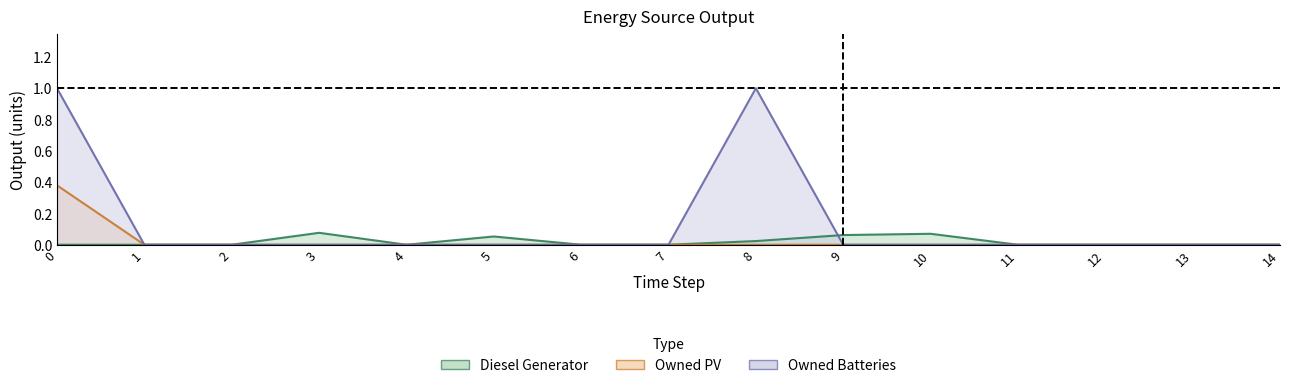

What is the difference between the highest and lowest values at 8?

1.0